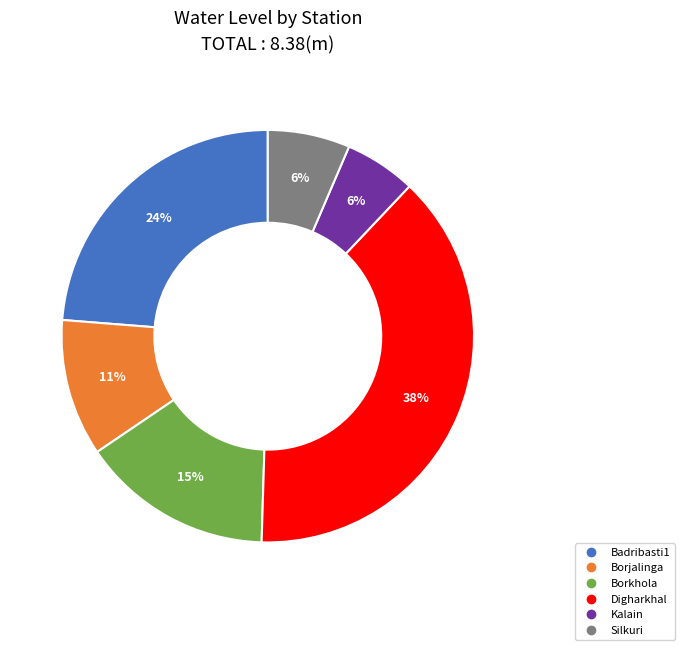

Count the number of slices in the pie.

6